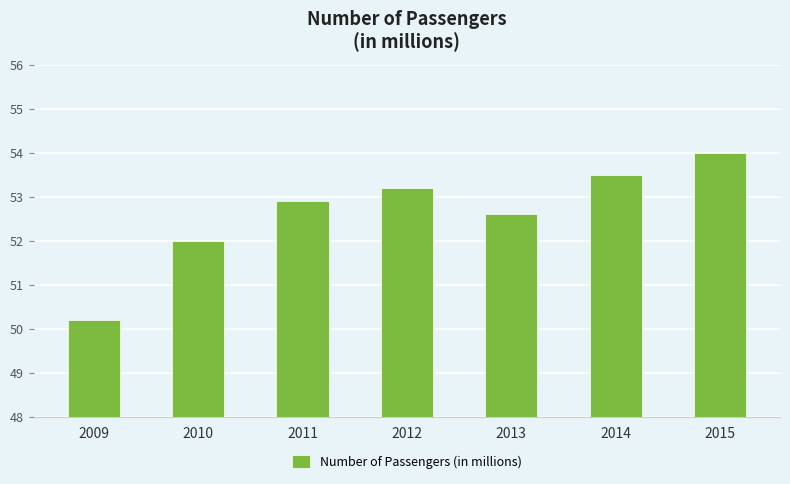

What is the smallest value displayed?

50.2